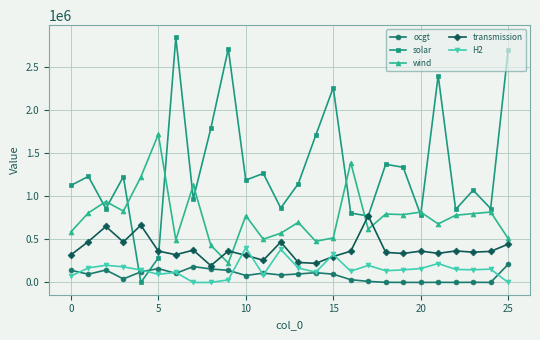

What is the maximum value shown in the chart?

2842194.4